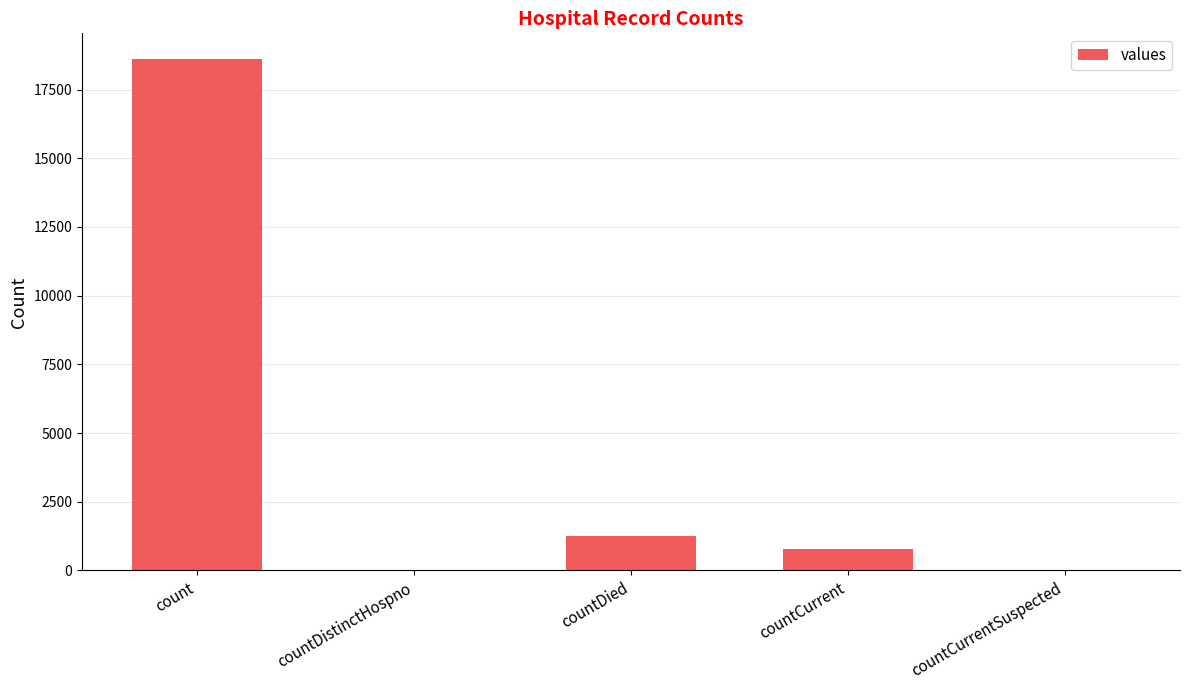

What is the average value?

4131